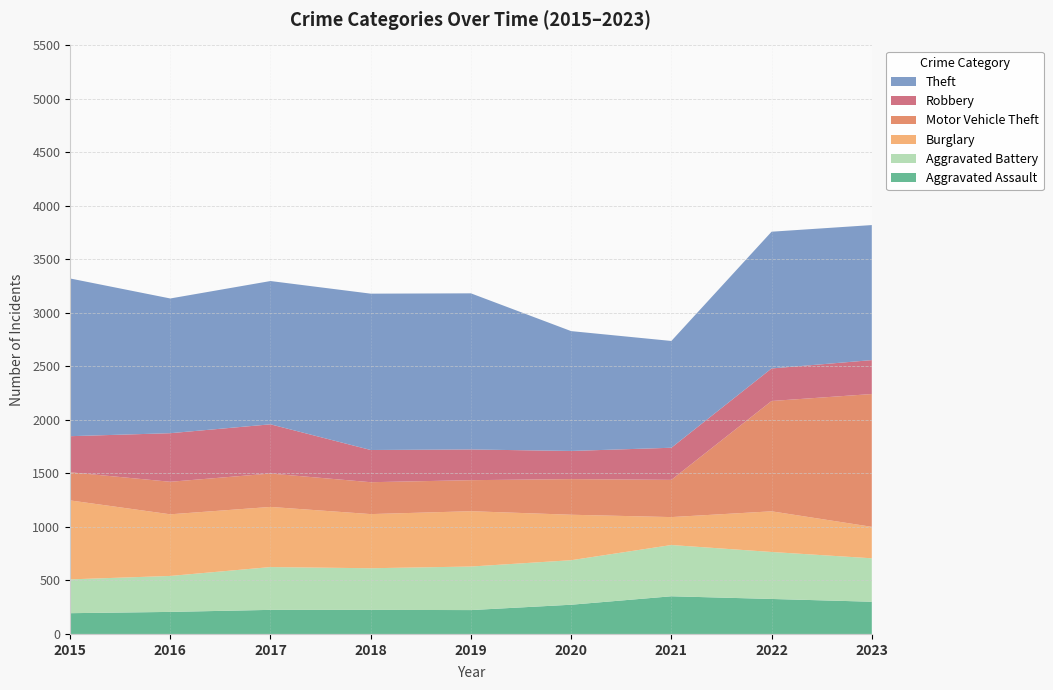

Reading right to left, list all the values displayed in this chart.

Aggravated Assault: 2023=301	2022=327	2021=352	2020=273	2019=223	2018=225	2017=225	2016=206	2015=194
Aggravated Battery: 2023=406	2022=439	2021=479	2020=416	2019=407	2018=389	2017=400	2016=336	2015=316
Burglary: 2023=294	2022=380	2021=261	2020=425	2019=517	2018=506	2017=562	2016=576	2015=738
Motor Vehicle Theft: 2023=1241	2022=1031	2021=348	2020=333	2019=290	2018=298	2017=312	2016=304	2015=263
Robbery: 2023=317	2022=304	2021=300	2020=263	2019=287	2018=301	2017=460	2016=454	2015=337
Theft: 2023=1262	2022=1278	2021=998	2020=1120	2019=1459	2018=1461	2017=1339	2016=1259	2015=1474